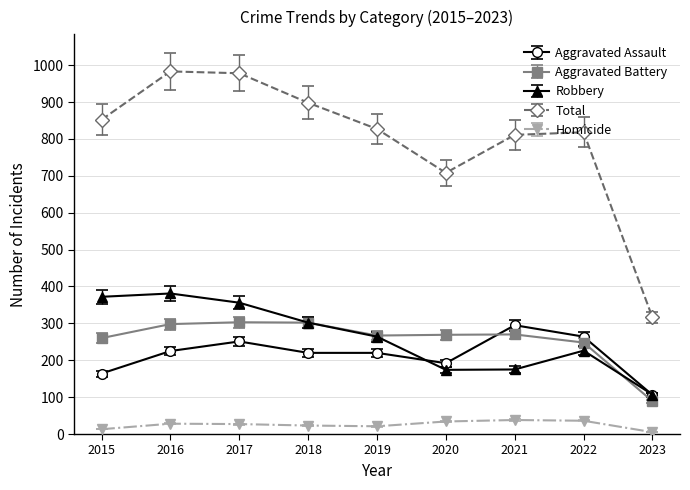

In Total, how many points are higher than both neighbors (excluding endpoints)?

2